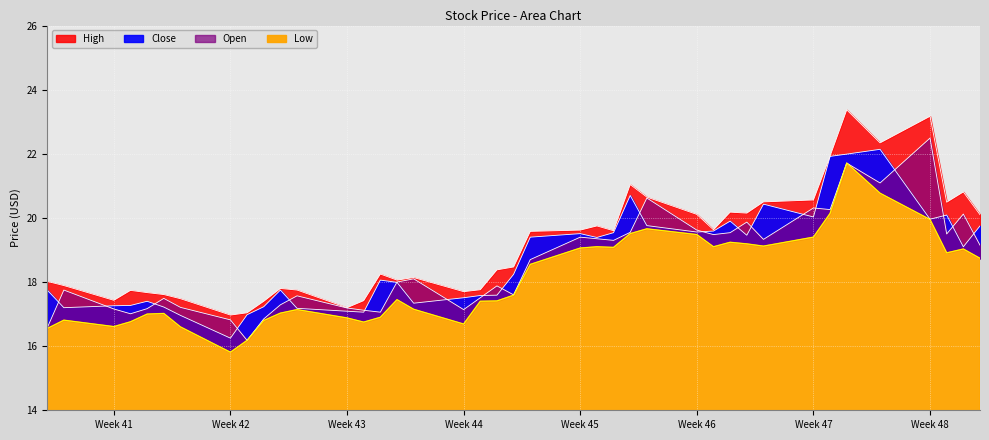

True or false: Low has more than 2 points higher than both neighbors.

True